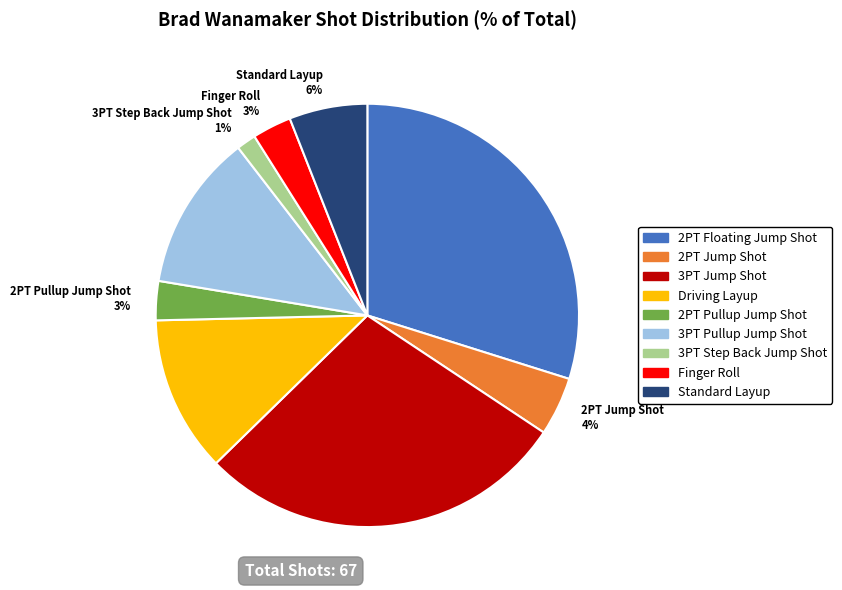

Is 3PT Step Back Jump Shot the majority of the pie?

No